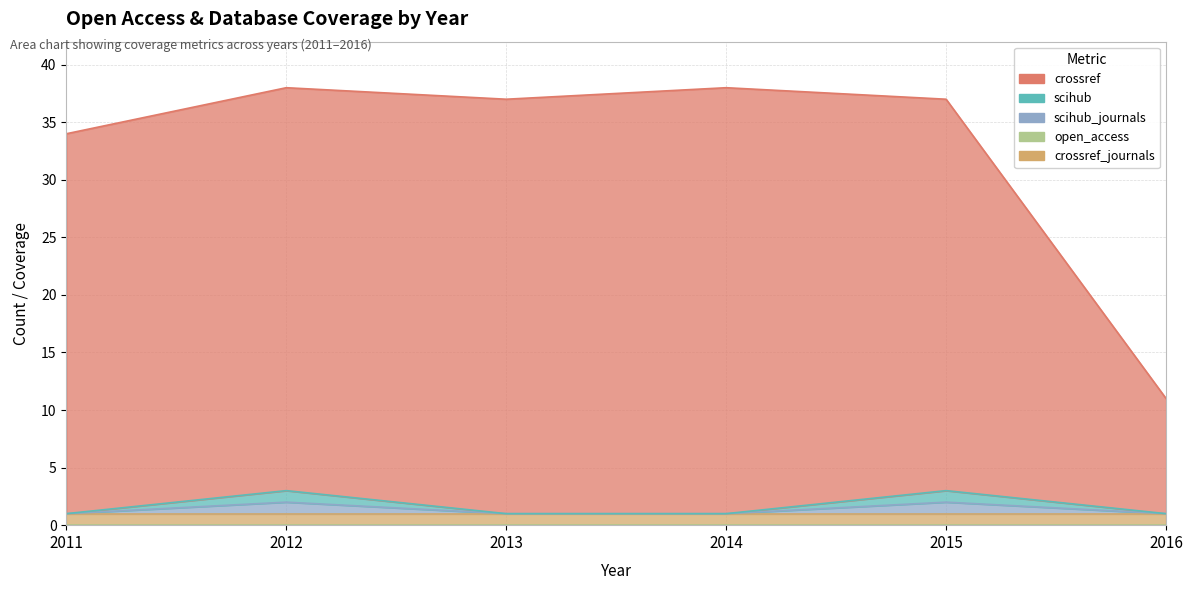

True or false: crossref has more than 0 points higher than both neighbors.

True